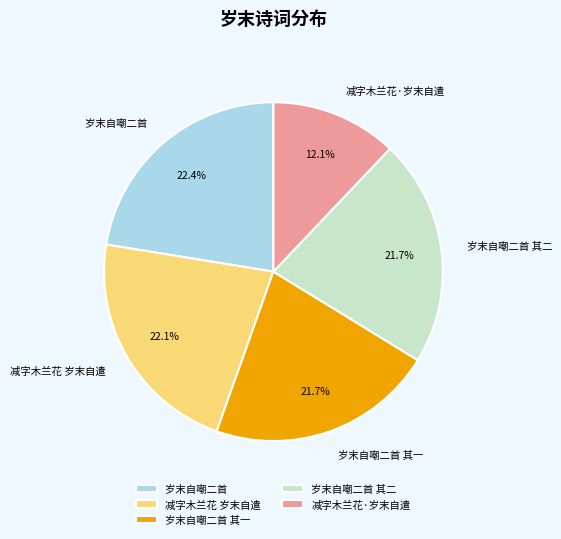

What is the smallest slice in the pie chart?

减字木兰花·岁末自遣